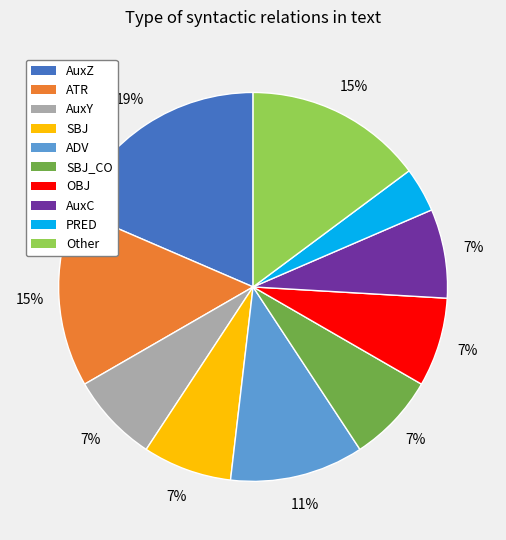

How many slices are in this pie chart?

10